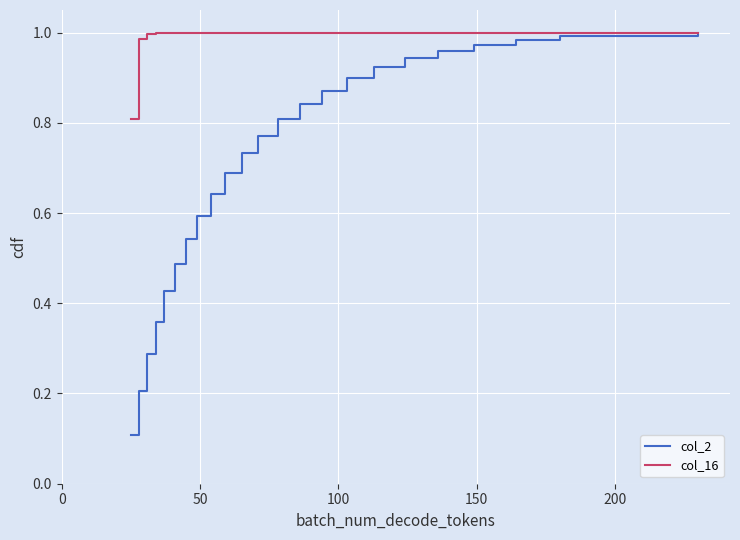

Which series has the largest total across all categories?

col_16